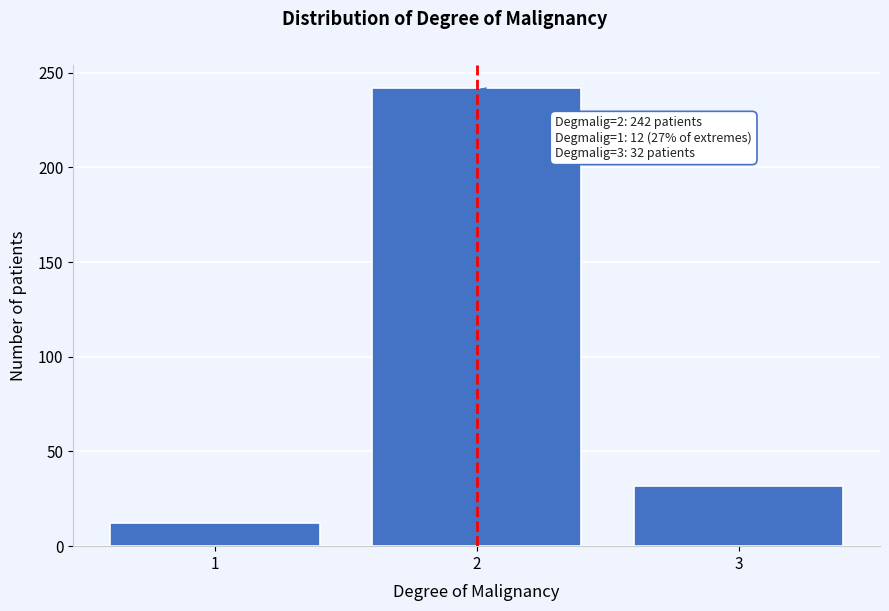

Reading left to right, extract all data points from this chart.

1=12	2=242	3=32